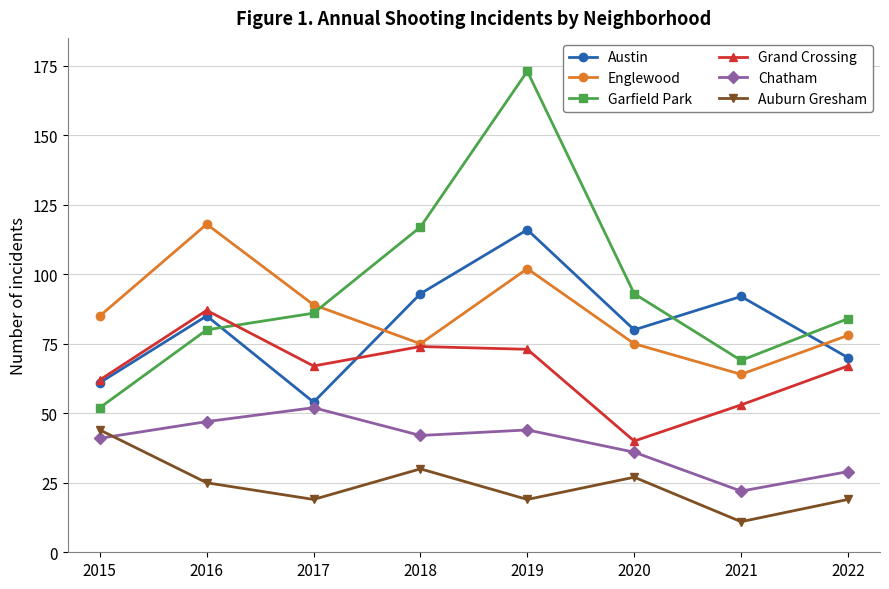

How many interior local peaks does the Austin series have?

3